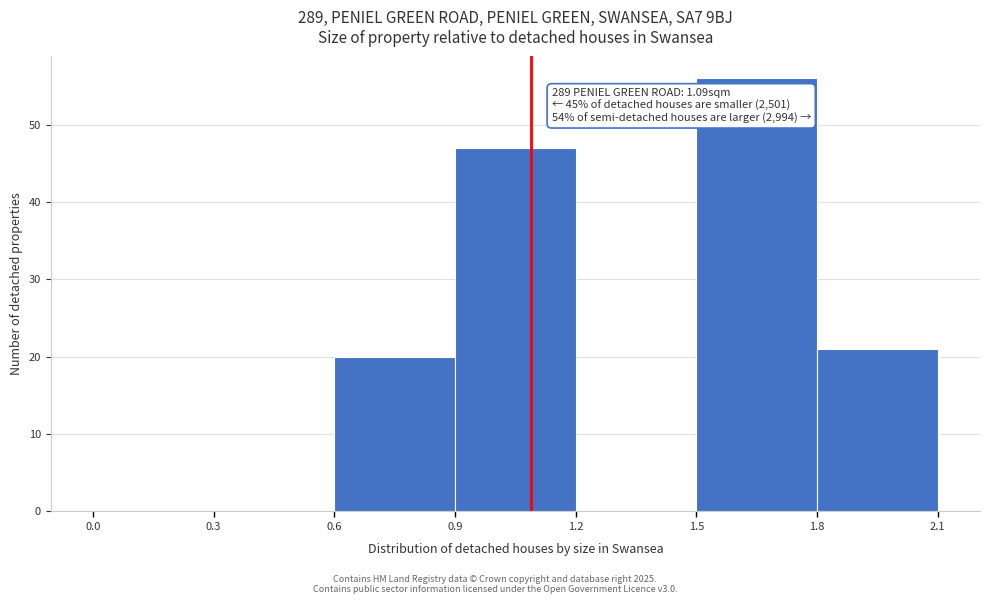

Which range on the x-axis has the tallest bar?

1.5 to 1.8